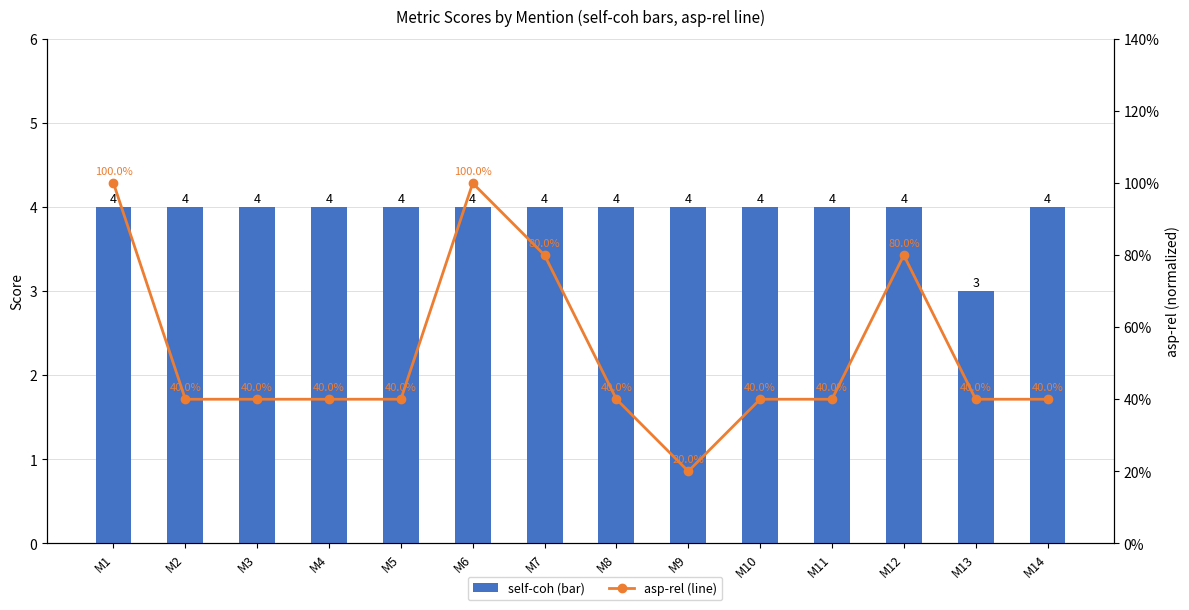

What is the difference between the highest and lowest values at M11?

3.6